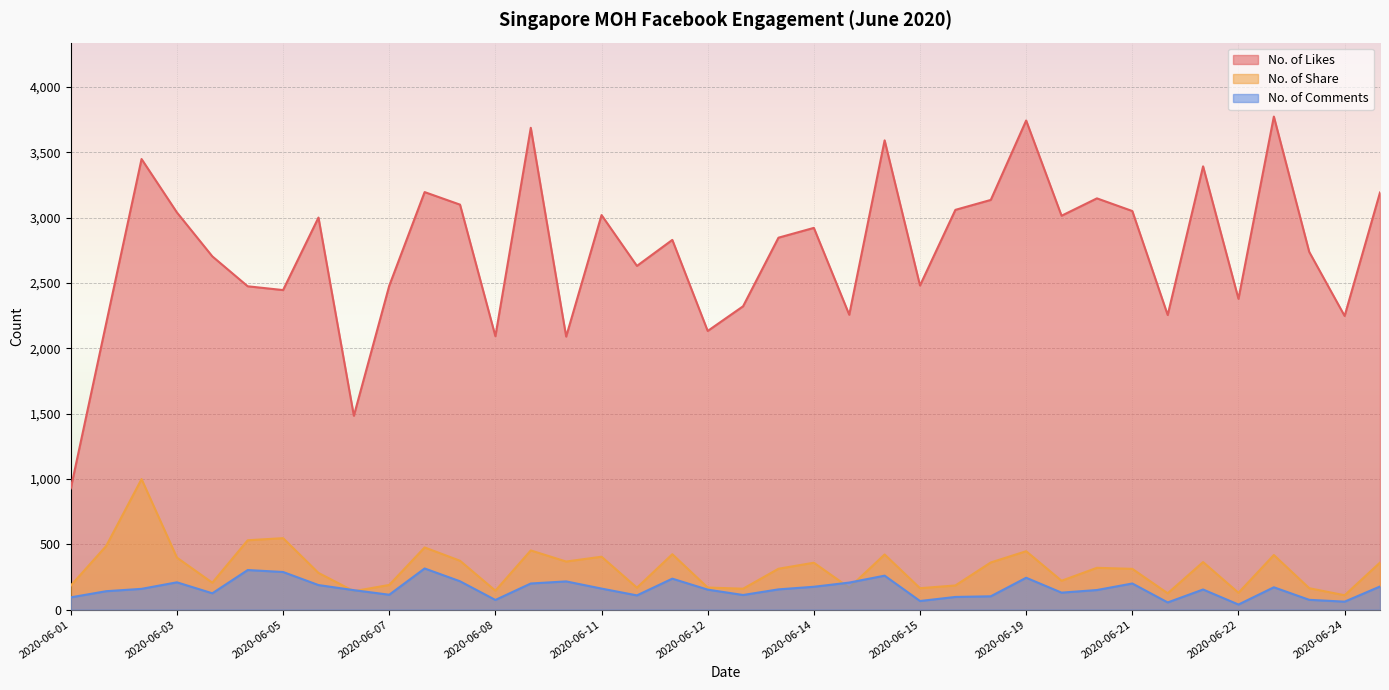

What value does the No. of Likes series have at 2020-06-07, to the nearest 10?

2480